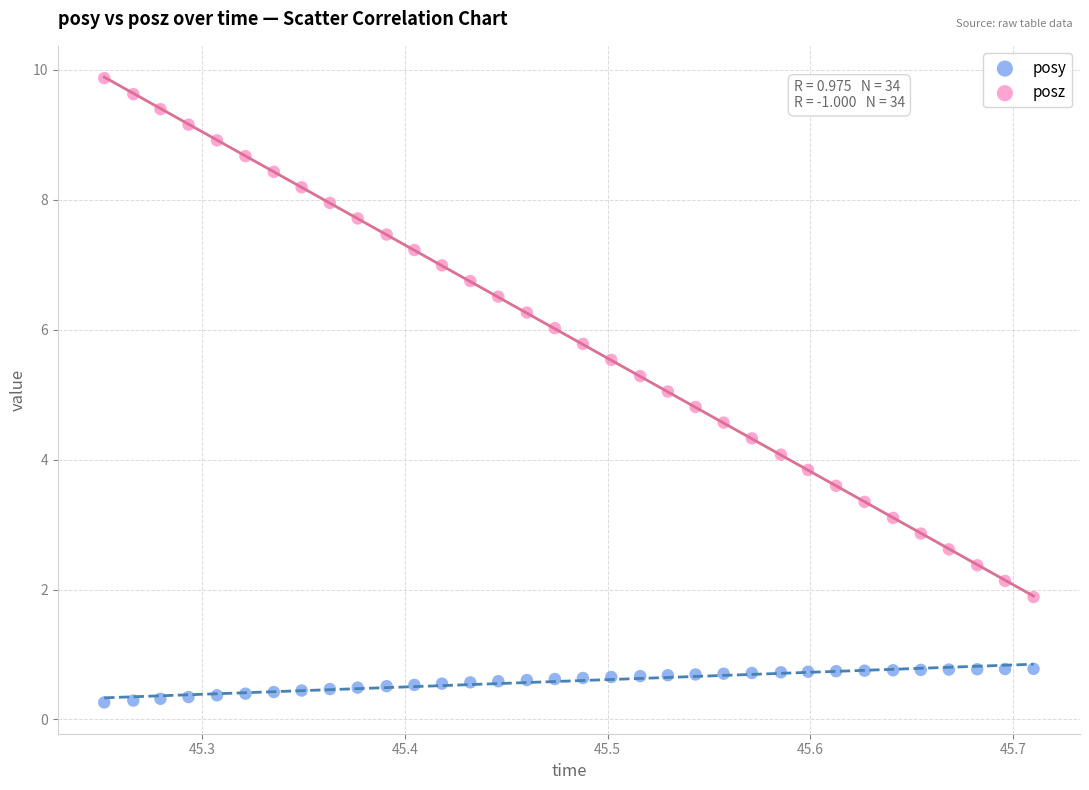

Which series reaches the minimum Y coordinate?

posy